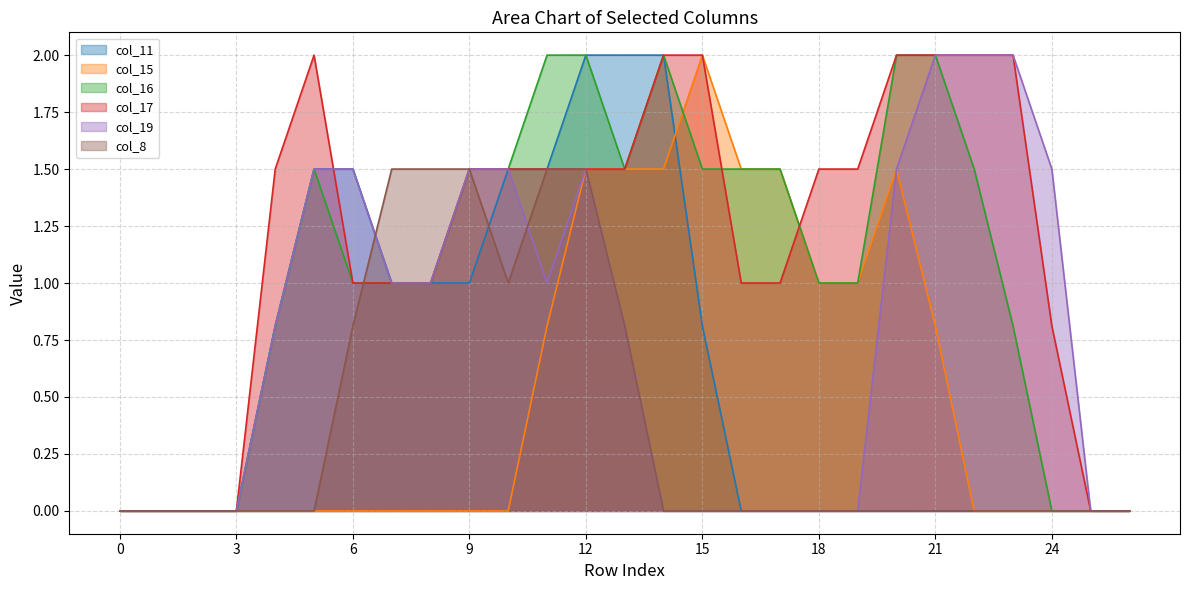

Rank the series by their maximum value, from highest to lowest.

col_11, col_15, col_16, col_17, col_19, col_8